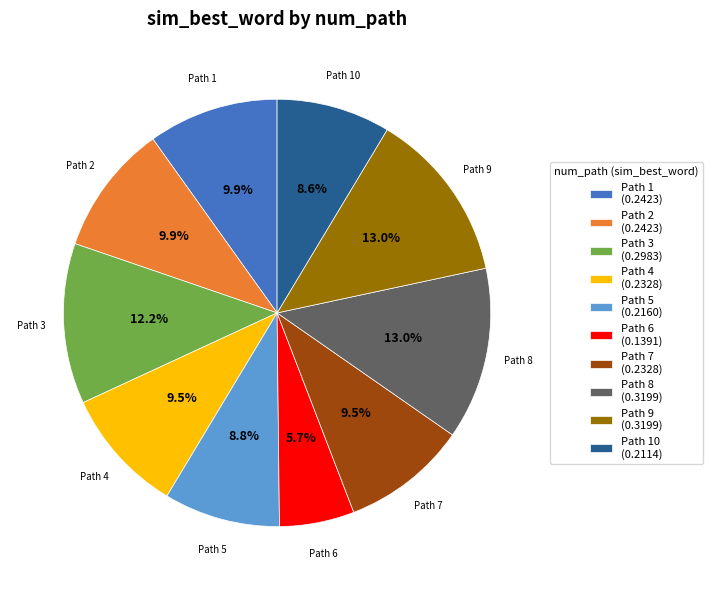

Is the sum of Path 6 (0.1391) and Path 8 (0.3199) greater than half?

No